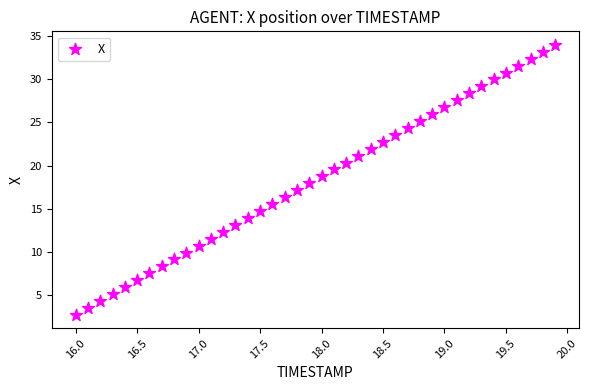

What is the range of Y values (max minus min)?

31.3